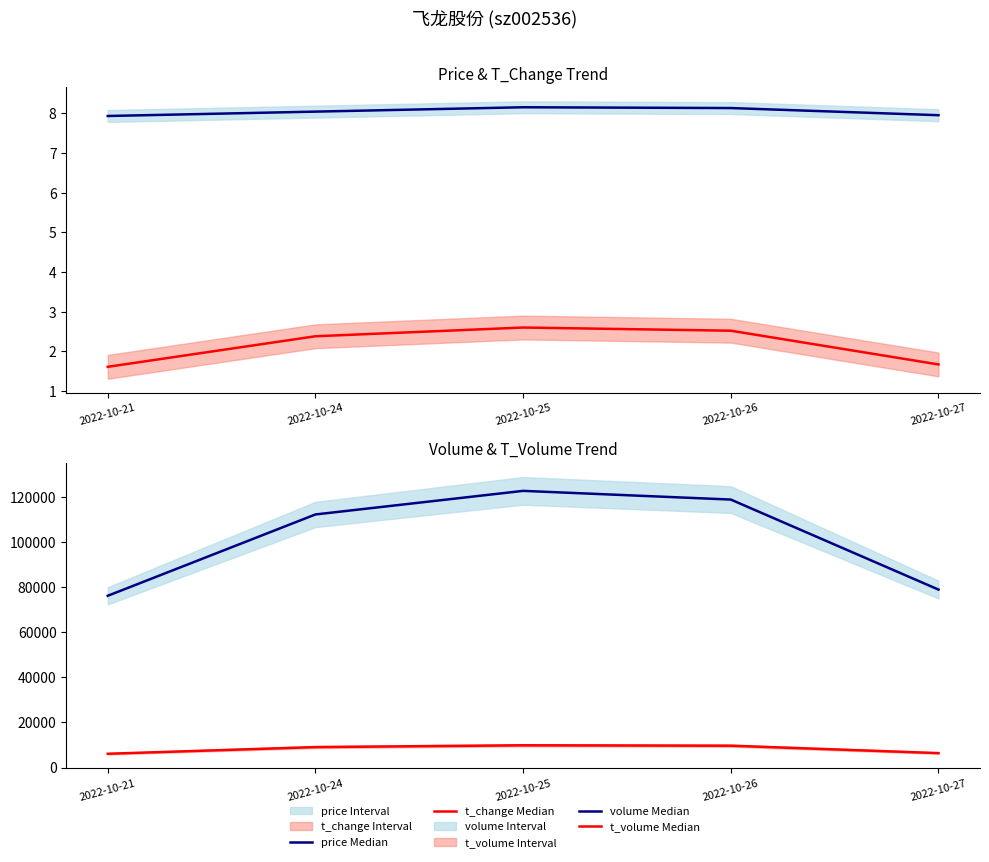

Rank the categories by t_volume Median value from highest to lowest.

2022-10-25, 2022-10-26, 2022-10-24, 2022-10-27, 2022-10-21